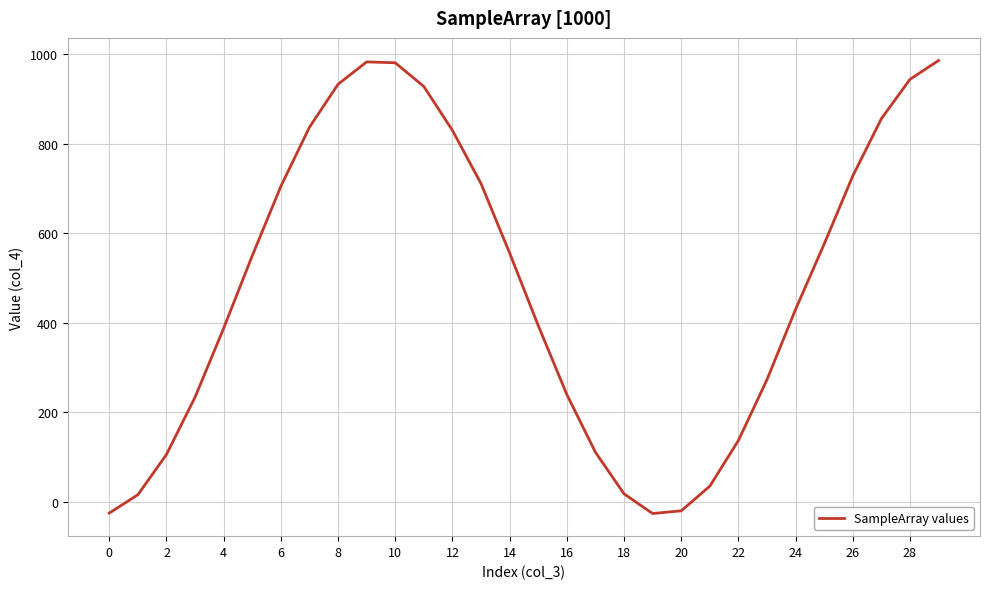

What is the greatest value displayed?

986